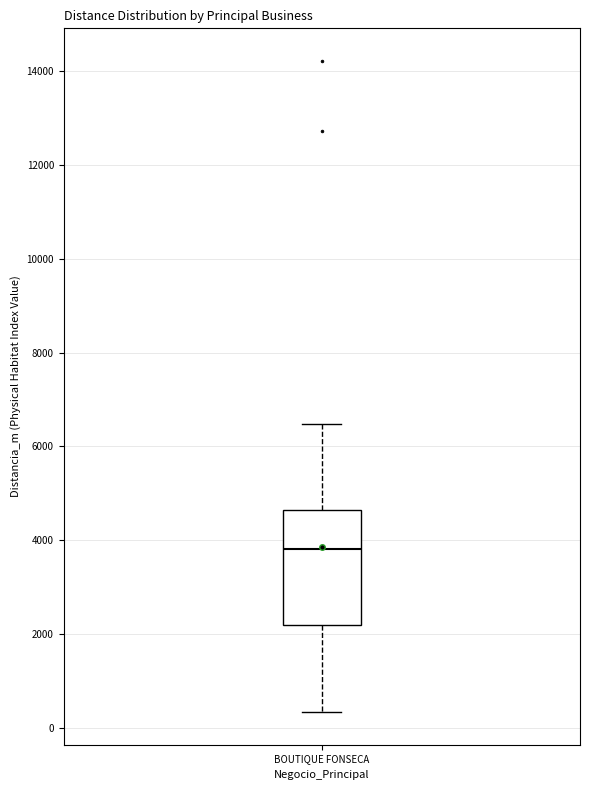

Where does the lower whisker of the box for BOUTIQUE FONSECA end on the y-axis? The values are not printed on the chart, so give them approximately, as read against the axis.

400